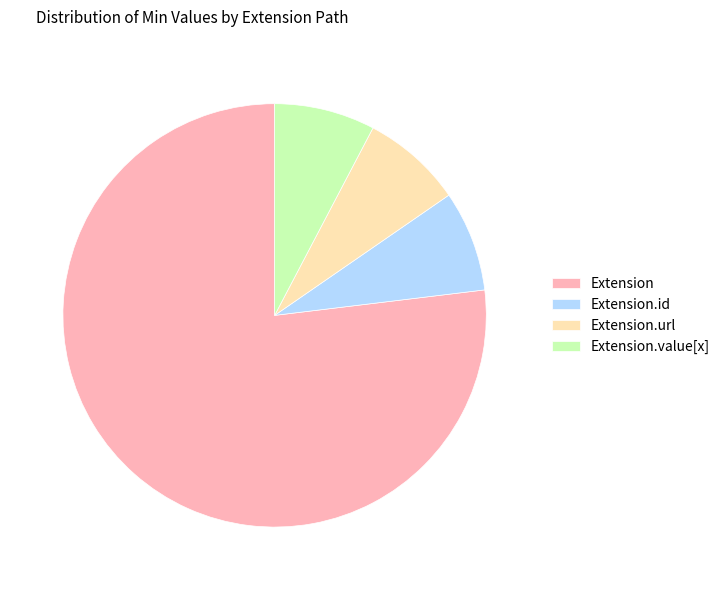

Count the number of slices in the pie.

4